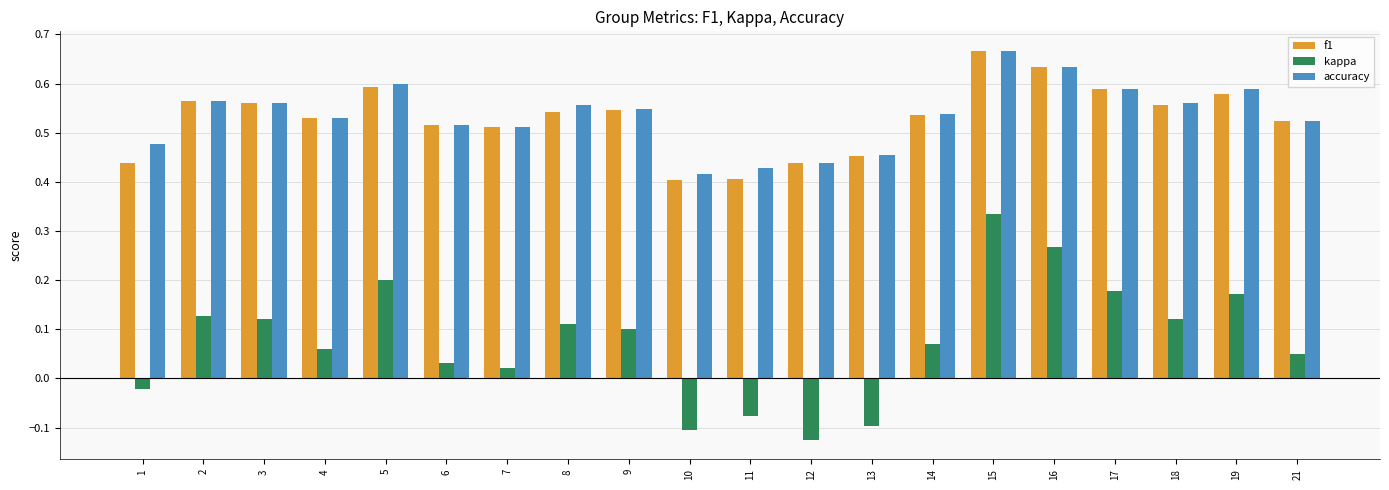

How many accuracy values are between 0 and 1?

20